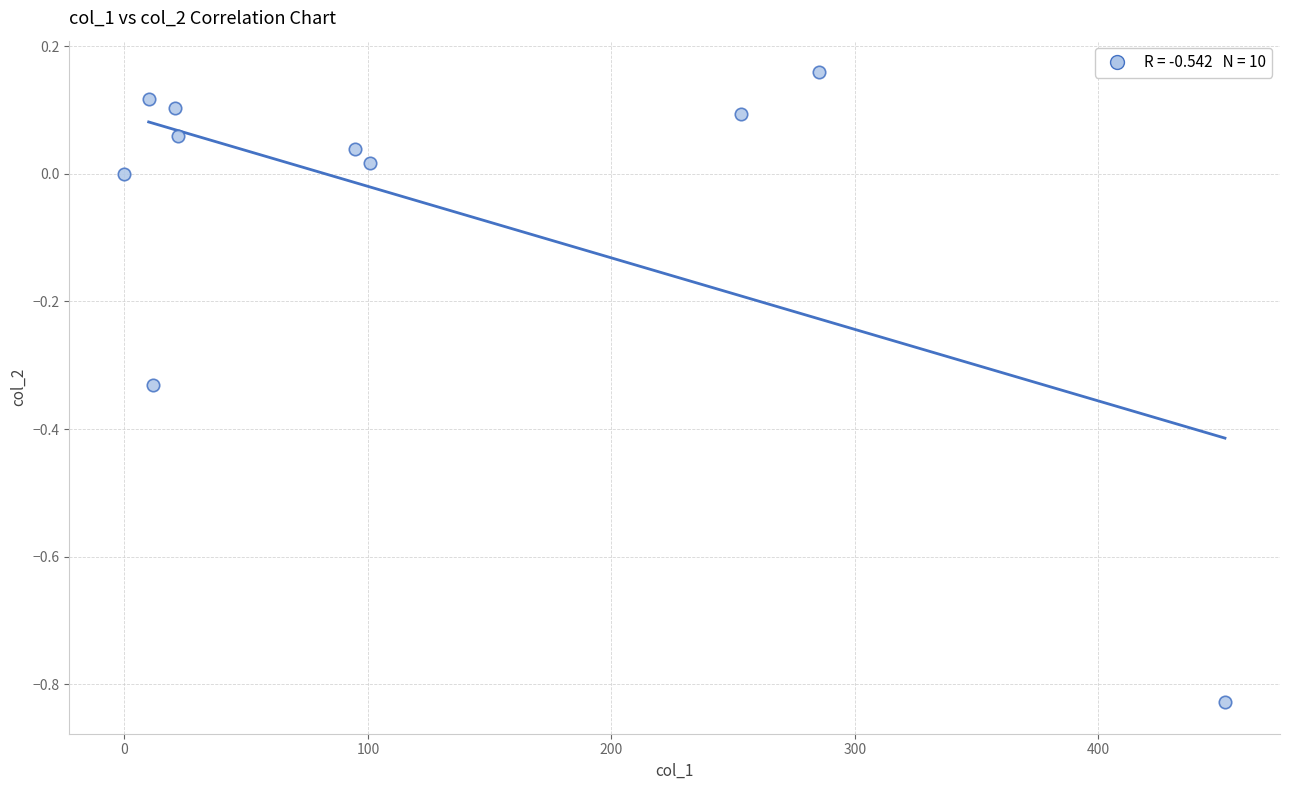

What is the range of Y values (max minus min)?

1.0